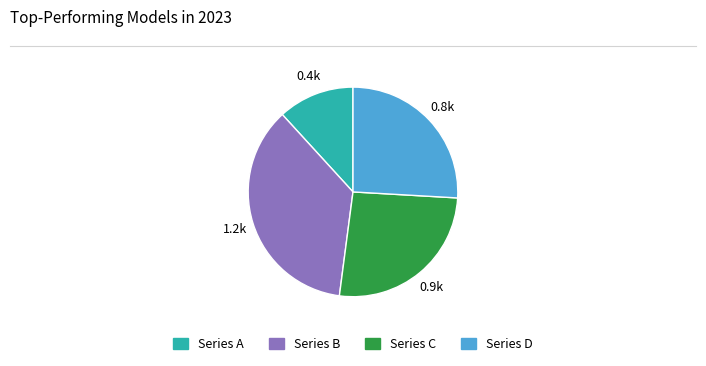

Does any single category account for the majority?

No